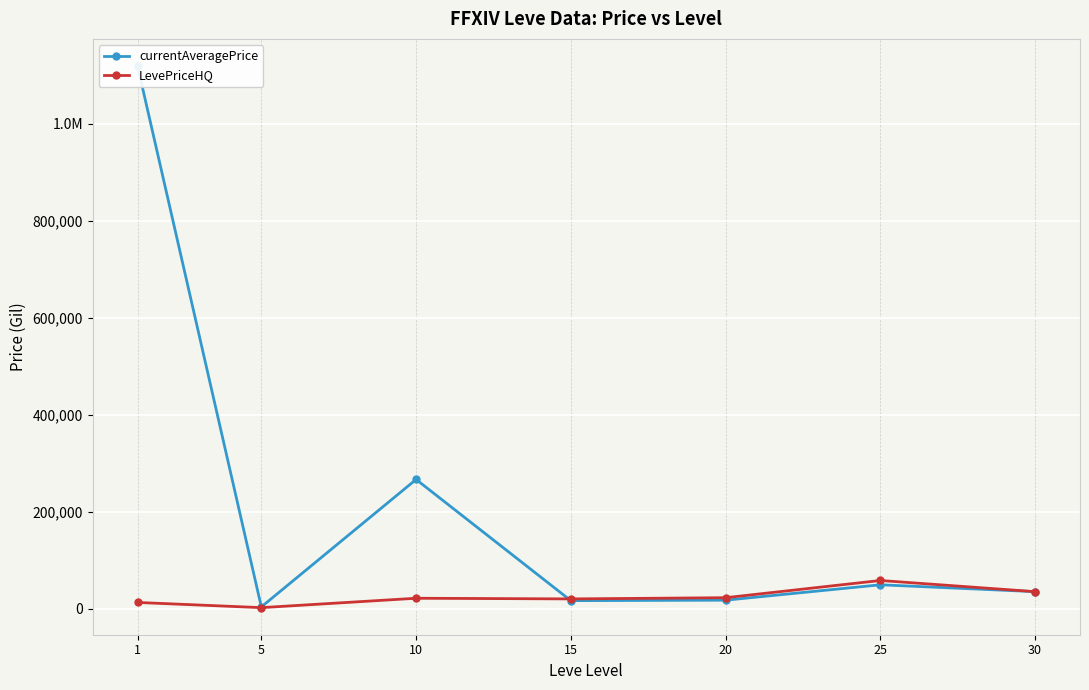

What is the value of the currentAveragePrice point at the 6th from the left?

49128.5